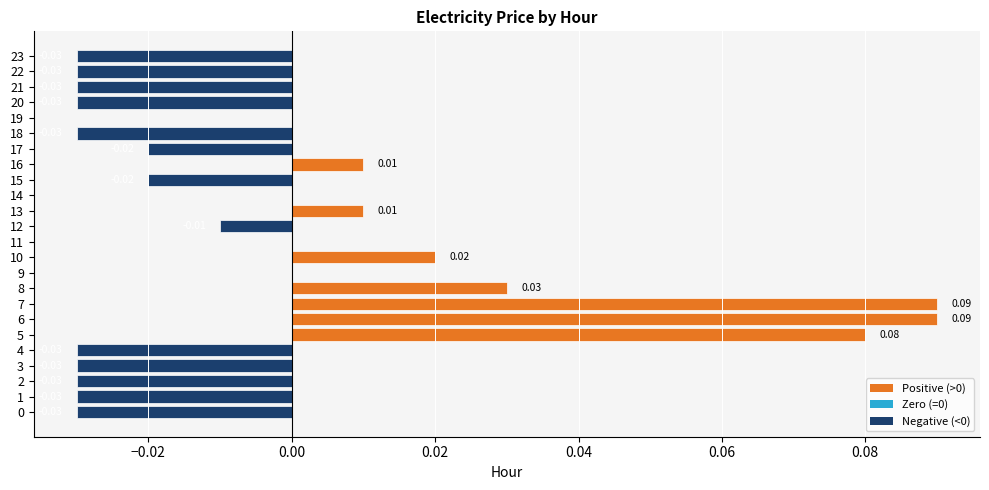

Which has a higher value, 10 or 23?

10